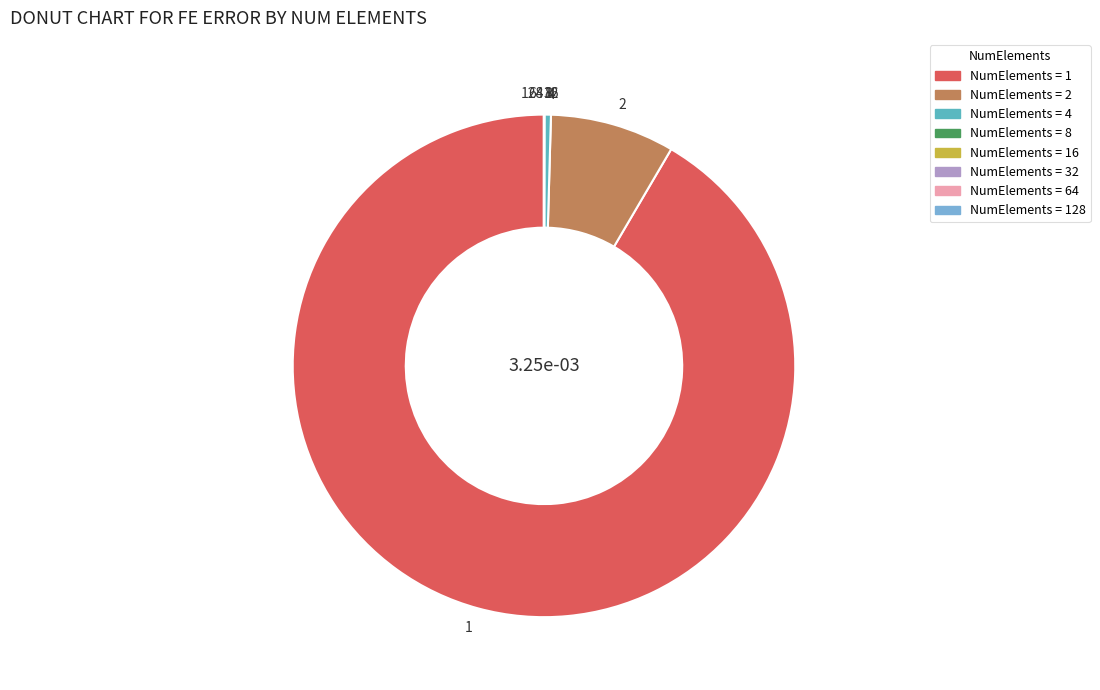

Does any single category account for the majority?

Yes